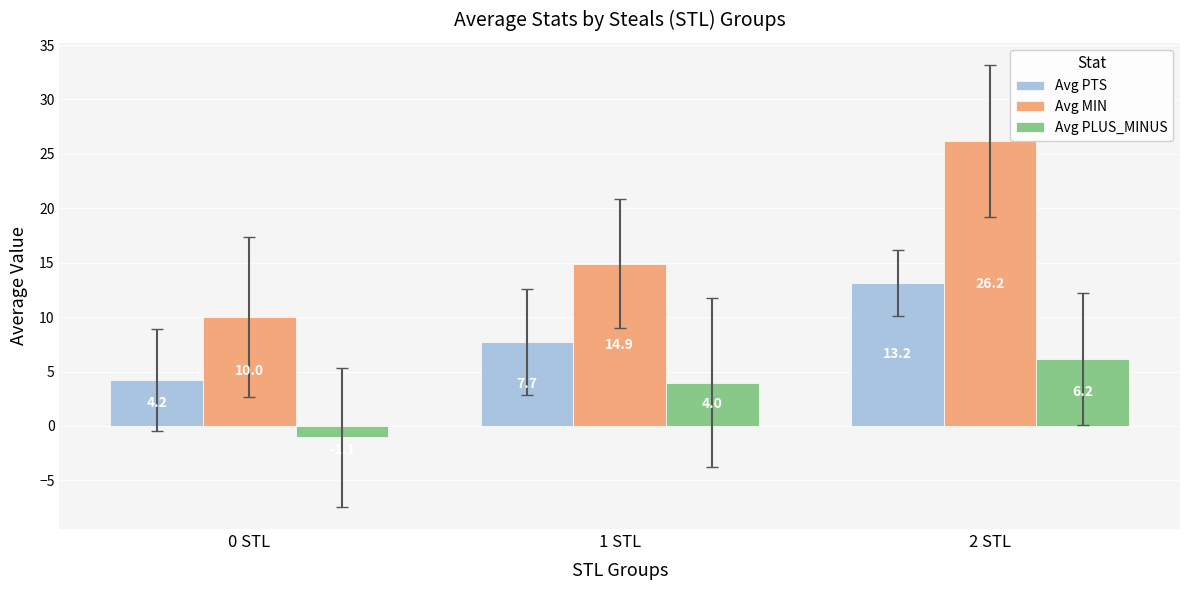

What is the highest value of the Avg PLUS_MINUS series?

6.2